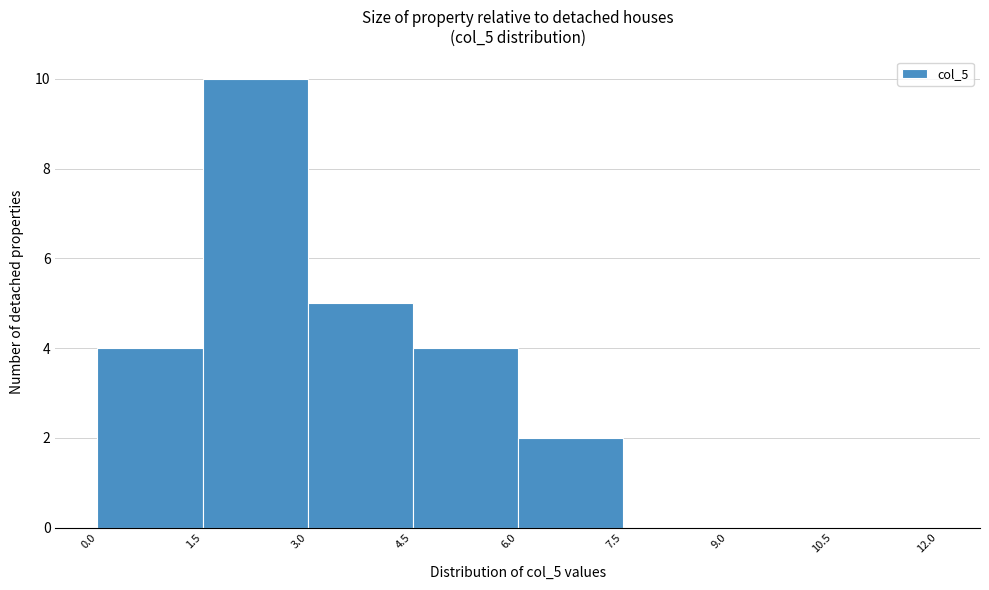

Which range on the x-axis has the tallest bar?

1.5 to 3.0